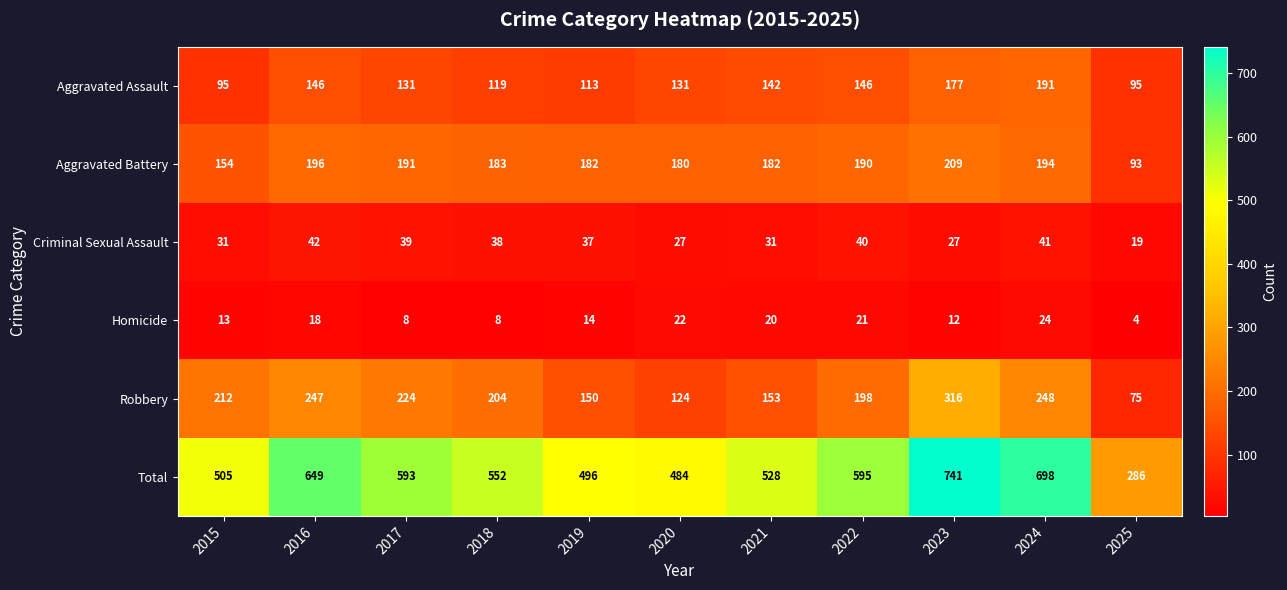

What is the difference between the Total values at 2015 and 2022?

90